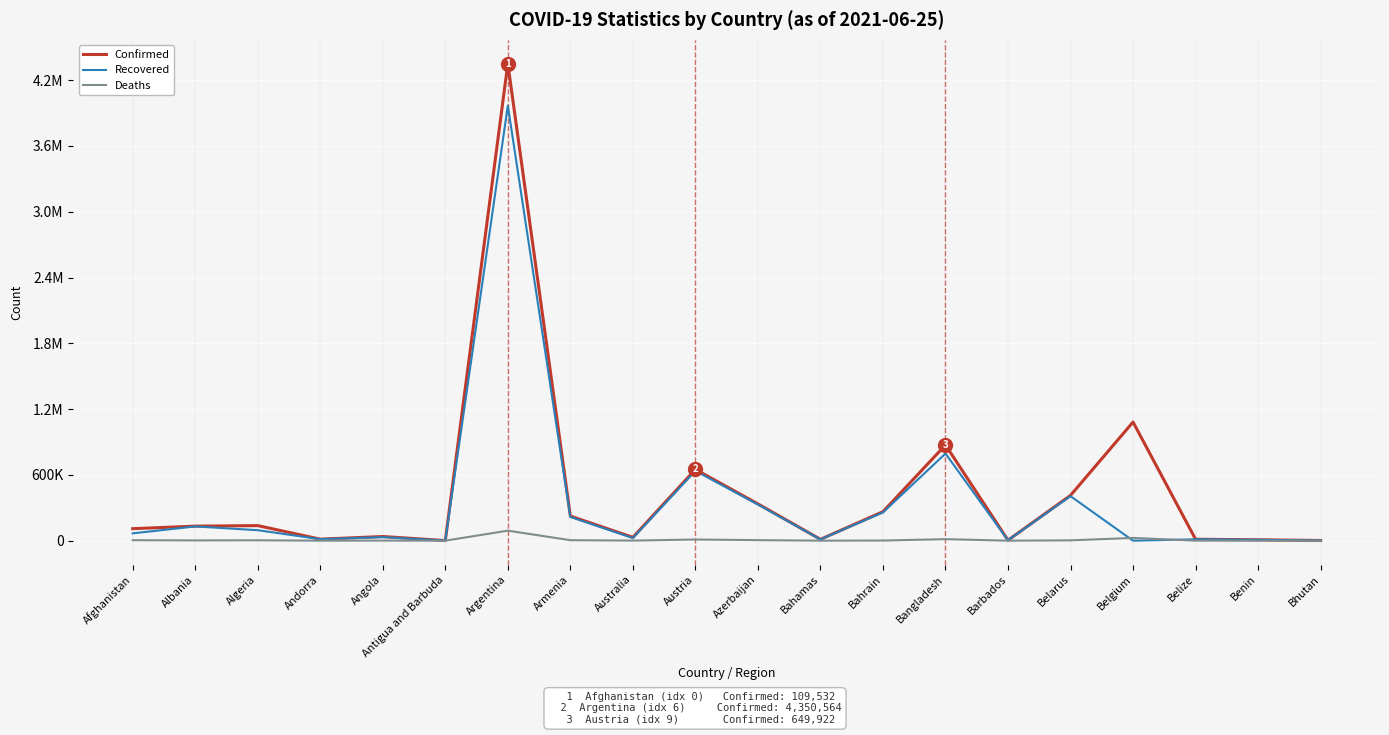

True or false: Confirmed has a value of 63300 at Angola.

False